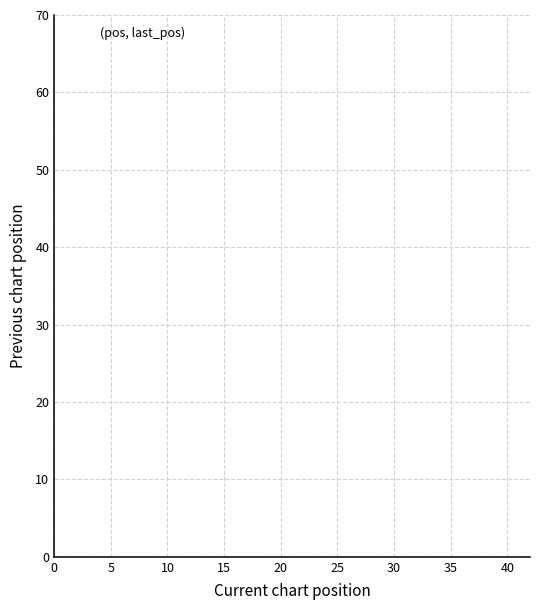

What is the range of X values (max minus min)?

39